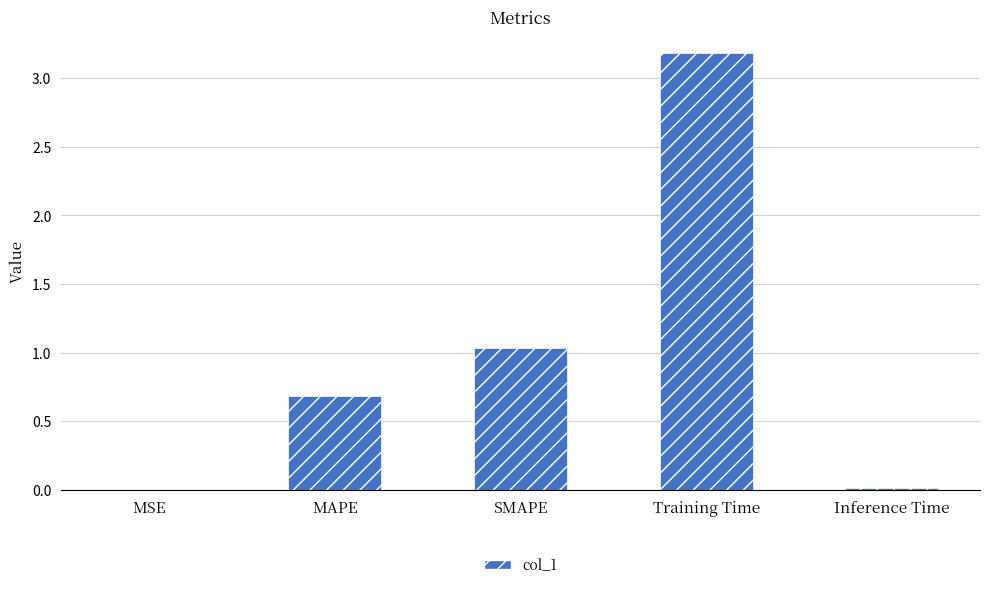

Read the value at MAPE.

0.7